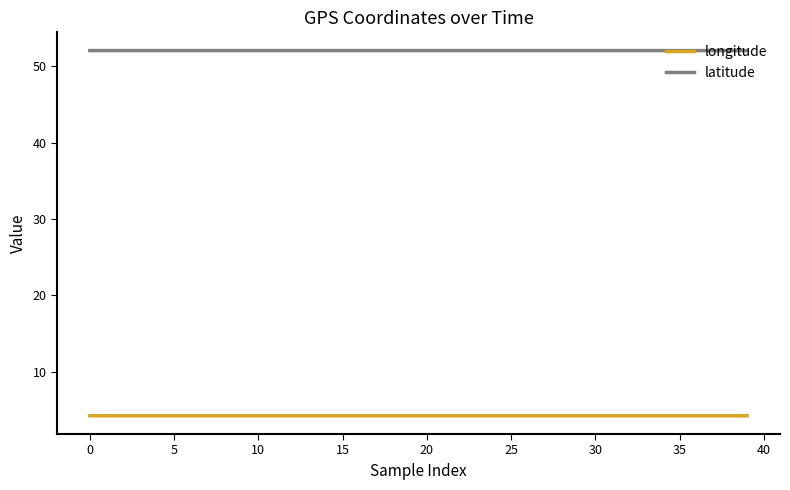

Which series has the largest range (max minus min)?

longitude